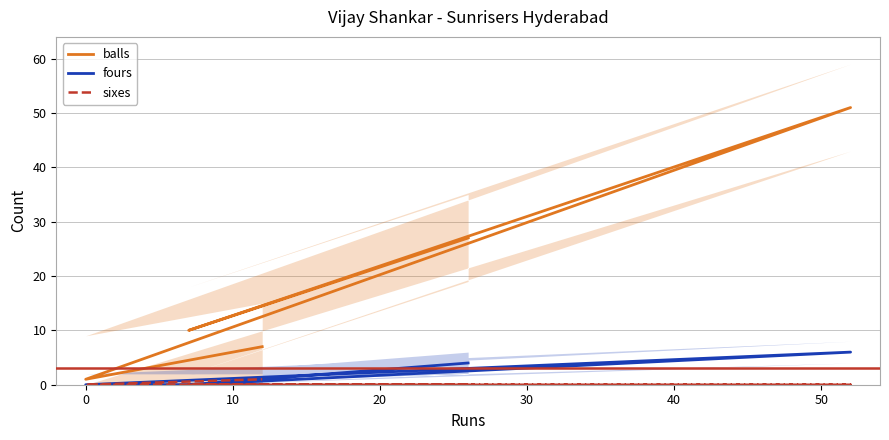

What is the difference between the maximum and second lowest values in the sixes series?

1